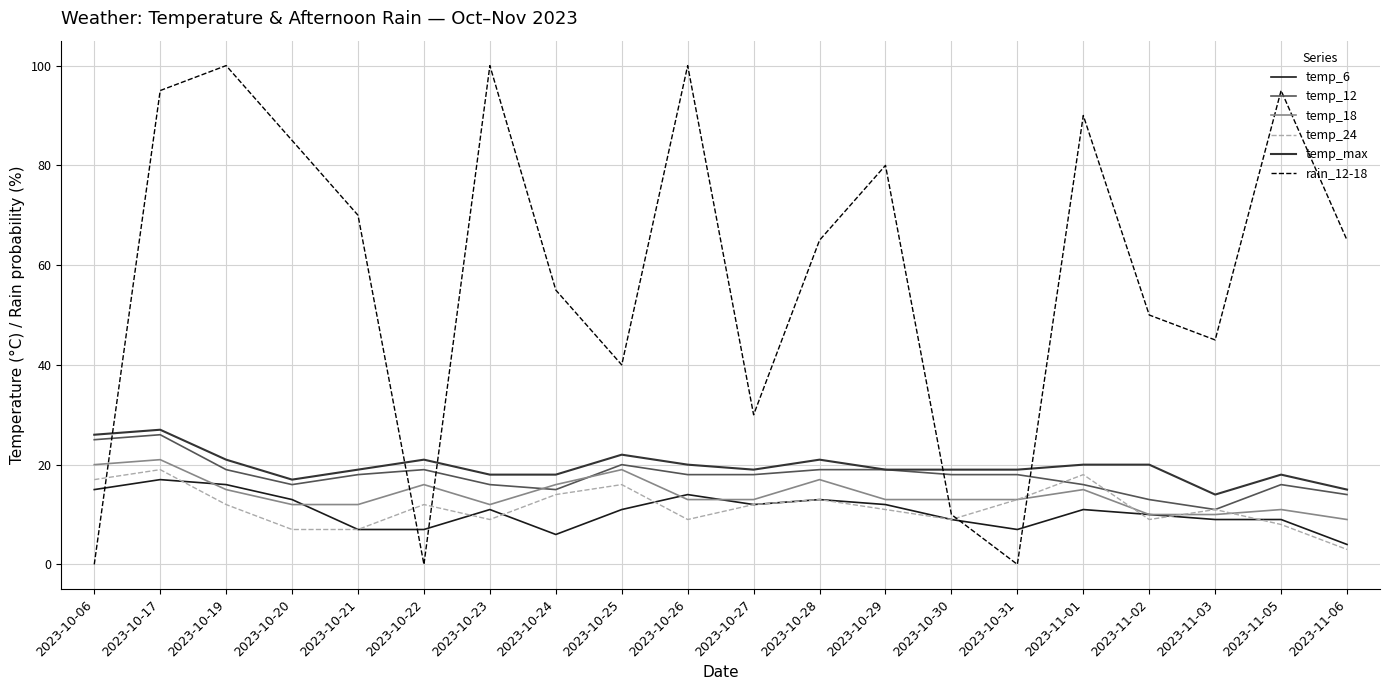

Between 2023-10-20 and 2023-10-28, which series saw the biggest shift?

rain_12-18